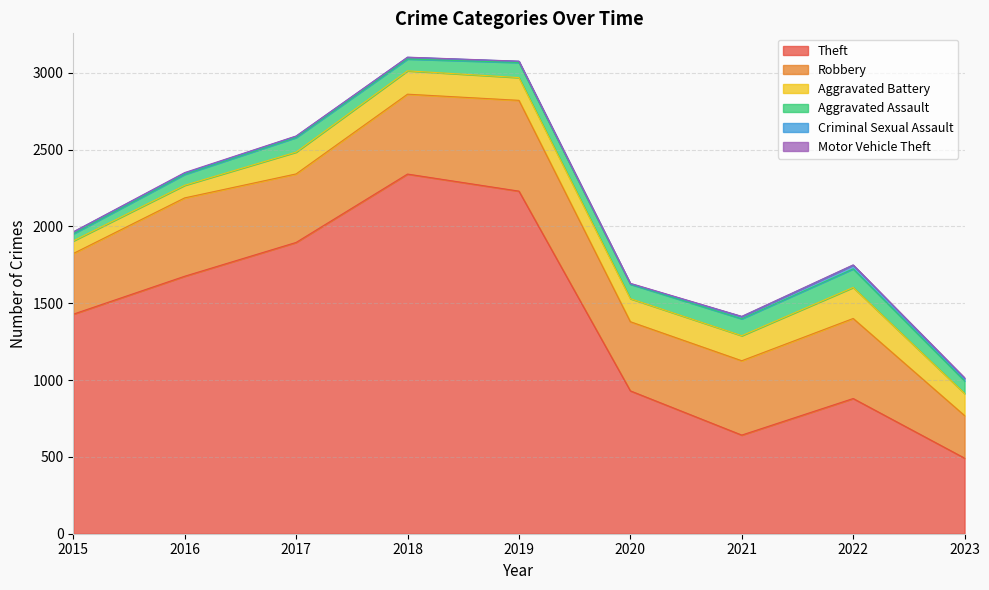

What are all the series names shown in the legend?

Theft, Robbery, Aggravated Battery, Aggravated Assault, Criminal Sexual Assault, Motor Vehicle Theft